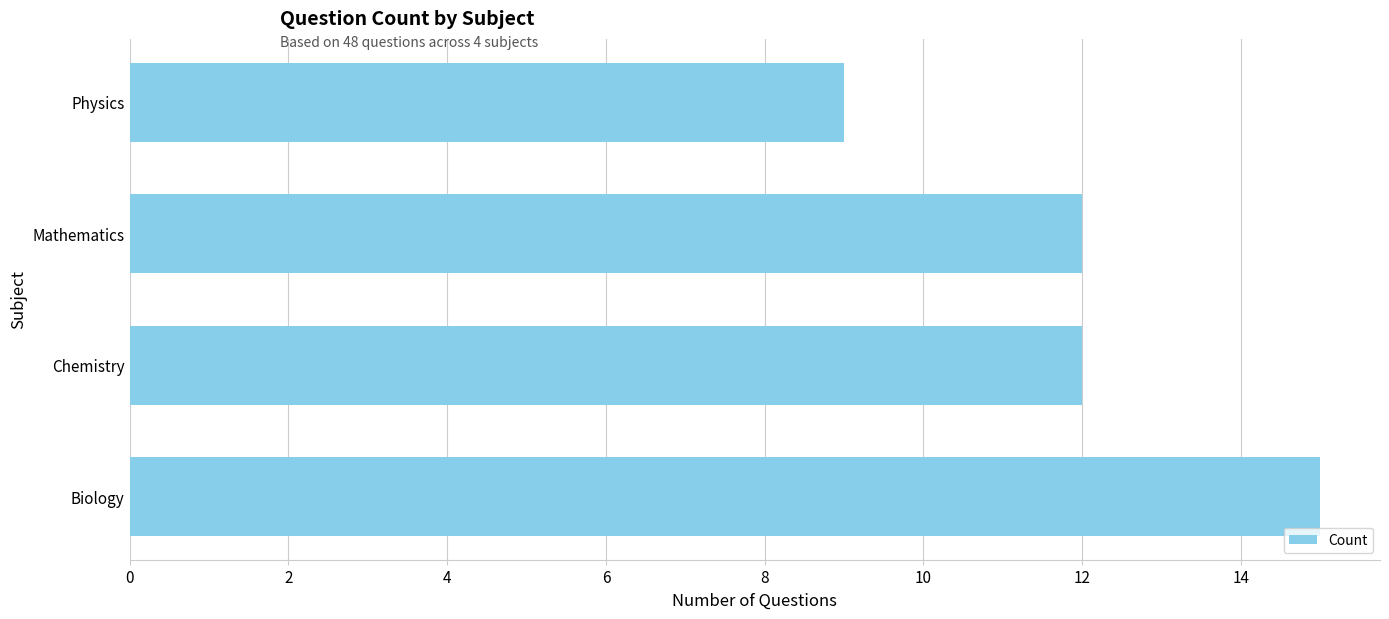

What value does the data have at Chemistry?

12